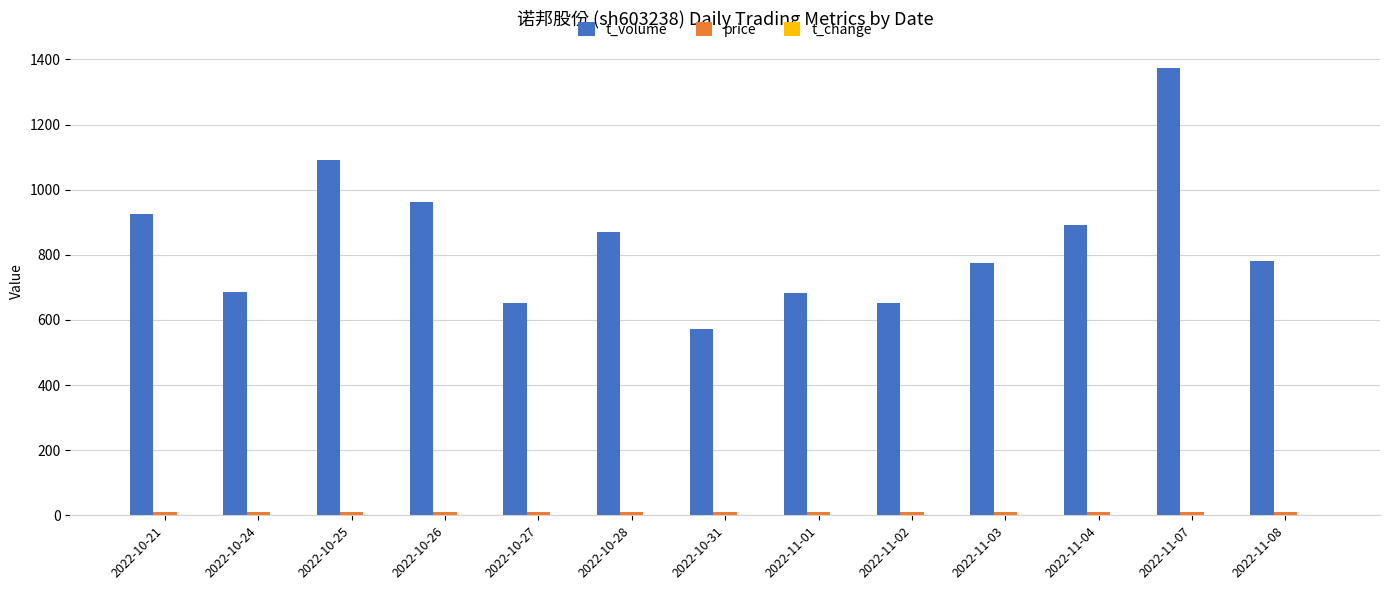

The value of t_volume at 2022-10-27 is 286.5. True or false?

False